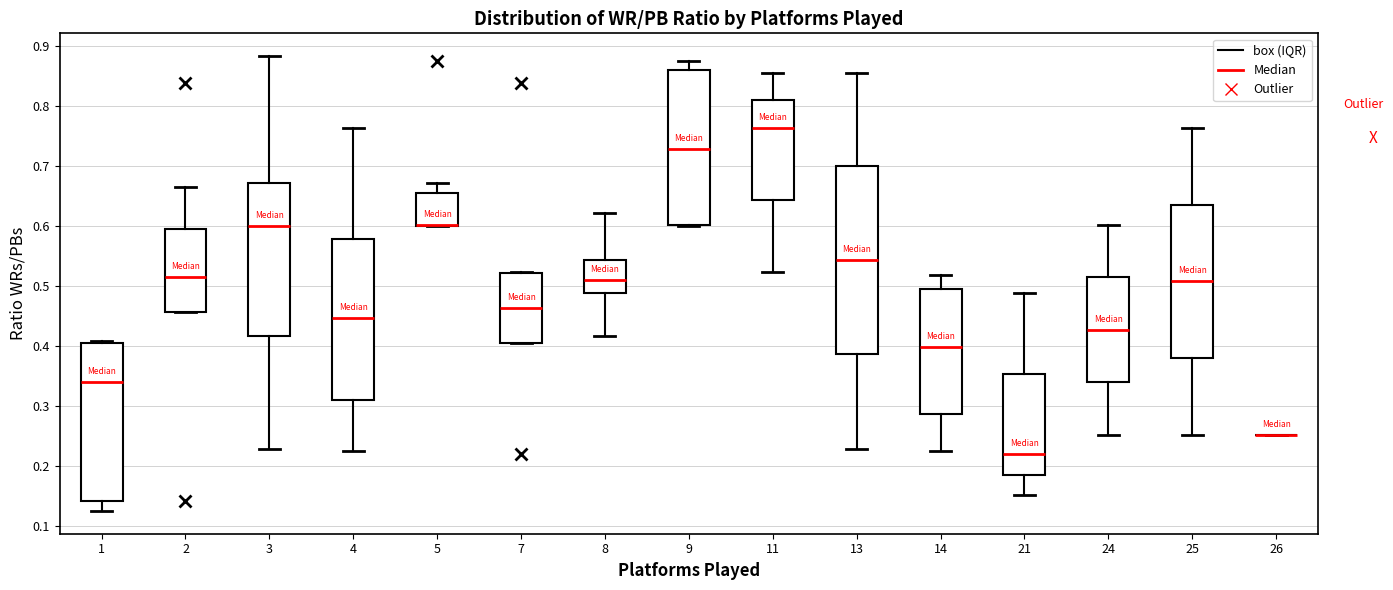

Where is the upper edge of the box at x = 7 on the y-axis? The values are not printed on the chart, so give them approximately, as read against the axis.

0.52